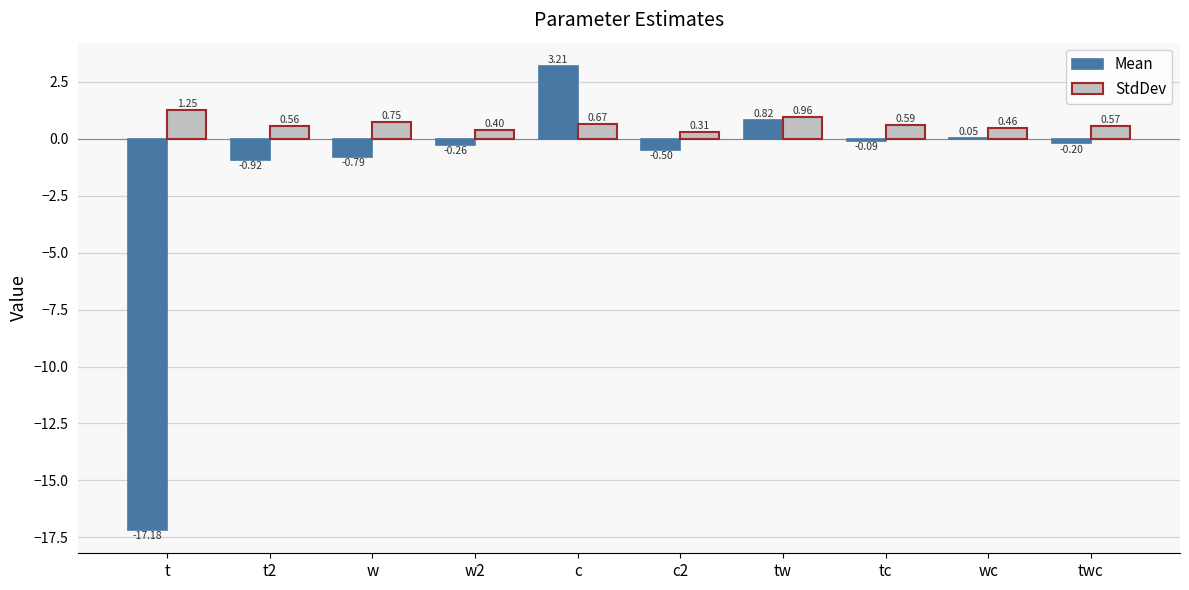

At which category is the sum across all series the highest?

c